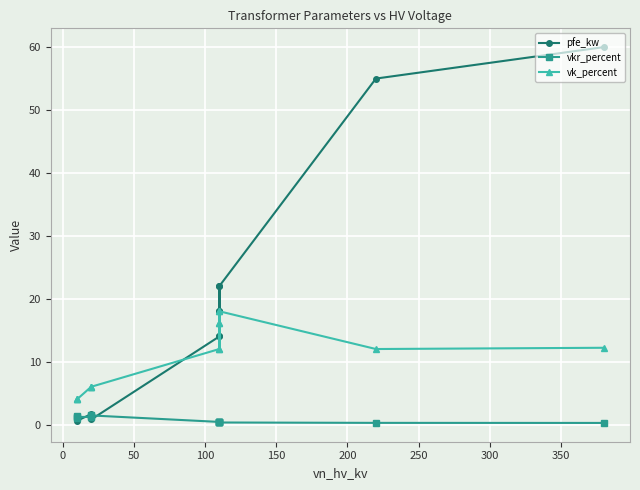

Between 12 and 350, which is larger?

12